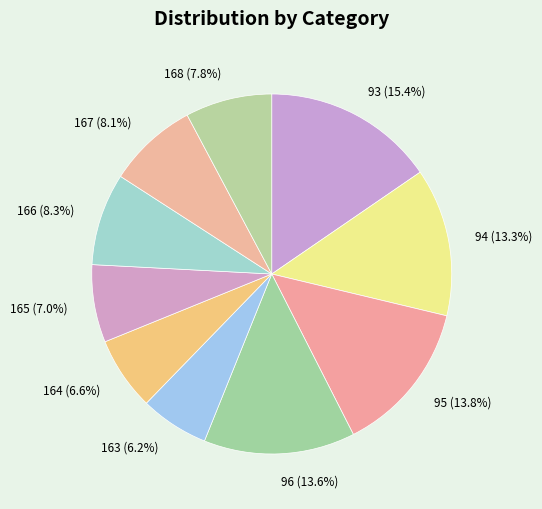

Does 93 account for over 50% of the chart?

No